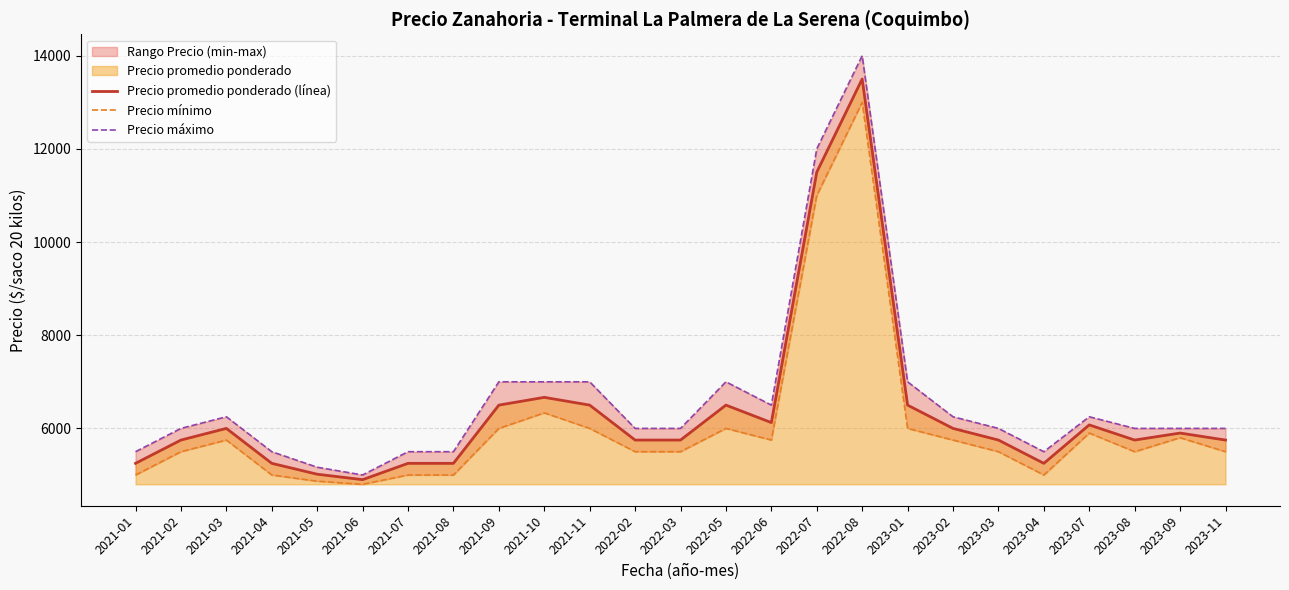

True or false: Precio máximo and Precio promedio ponderado (línea) intersect in this chart.

False